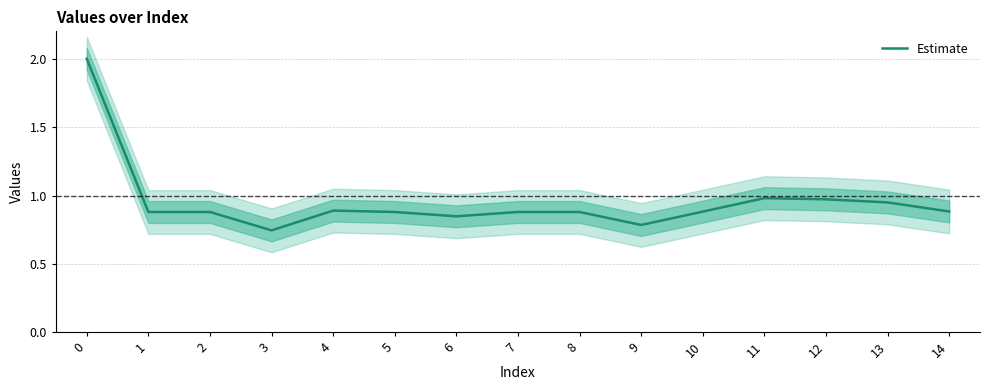

What is the smallest value displayed?

0.7